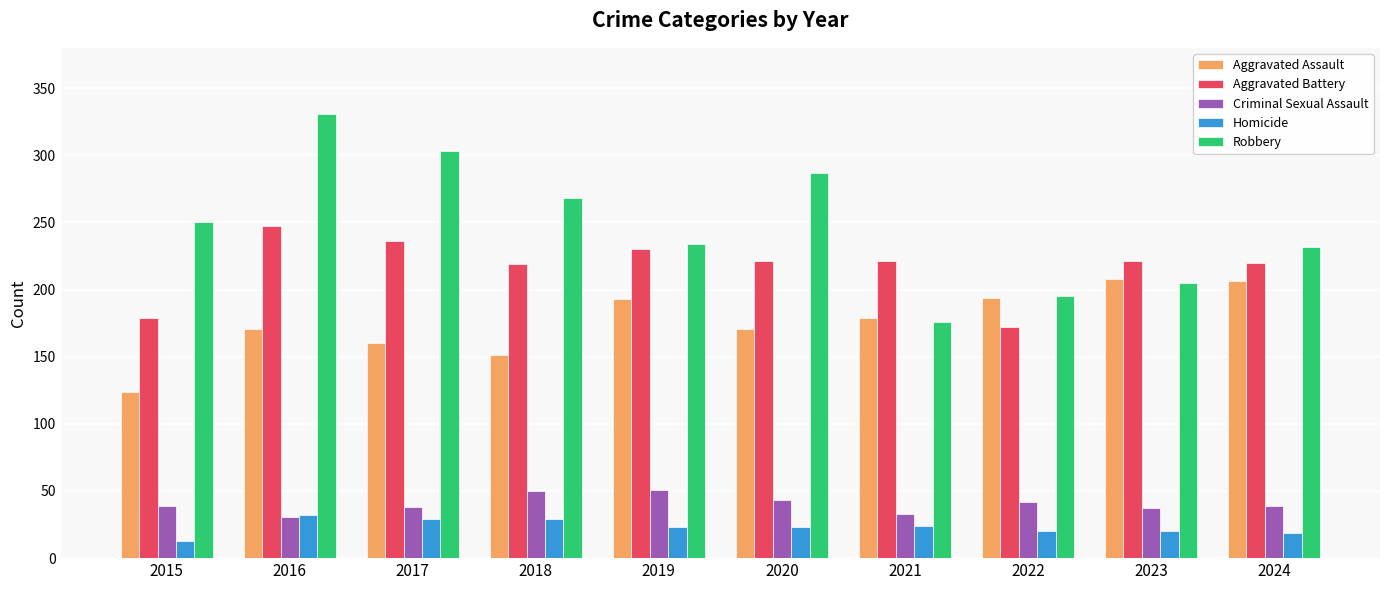

What is the minimum value shown in the chart?

13